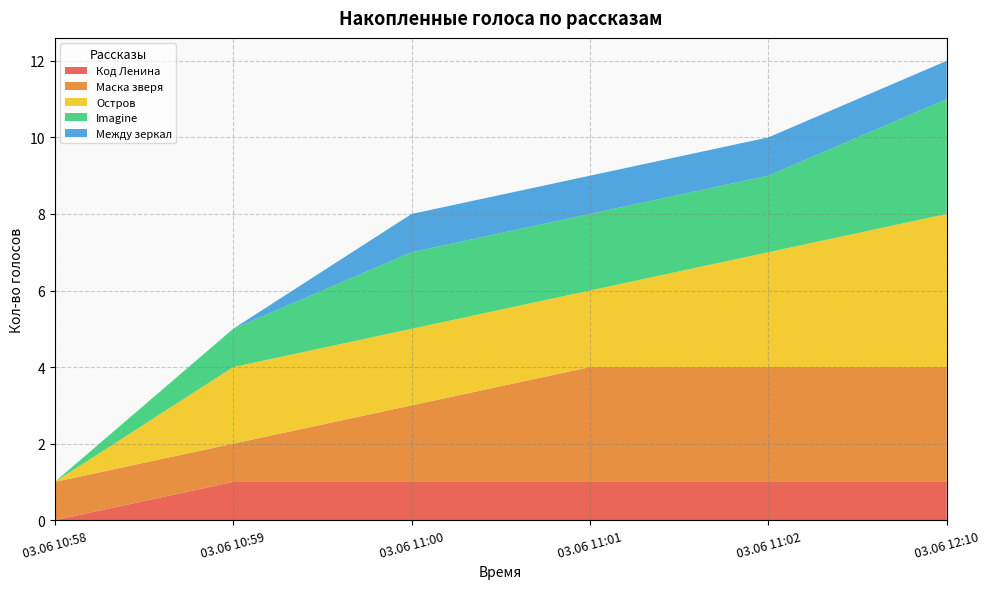

Reading right to left, list all the values displayed in this chart.

Код Ленина: 1	1	1	1	1	0
Маска зверя: 3	3	3	2	1	1
Остров: 4	3	2	2	2	0
Imagine: 3	2	2	2	1	0
Между зеркал: 1	1	1	1	0	0